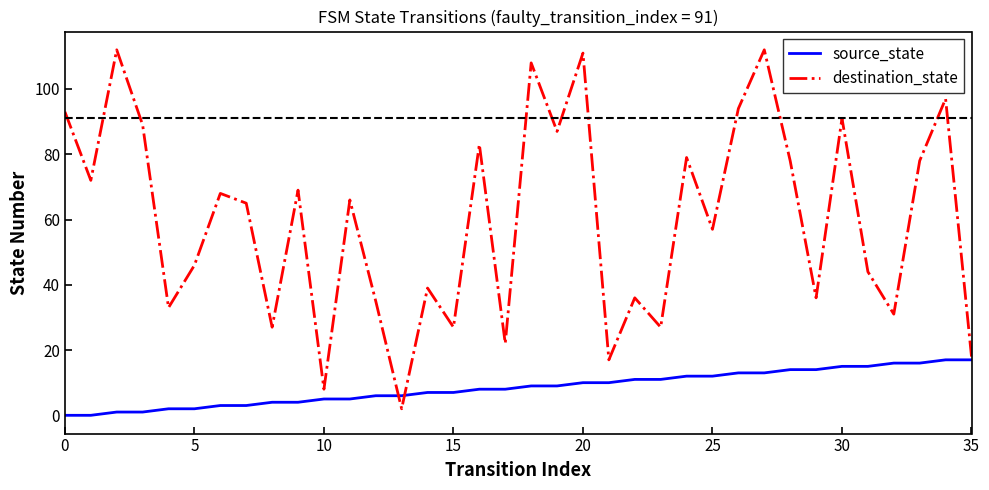

How many times do destination_state and source_state cross each other?

2